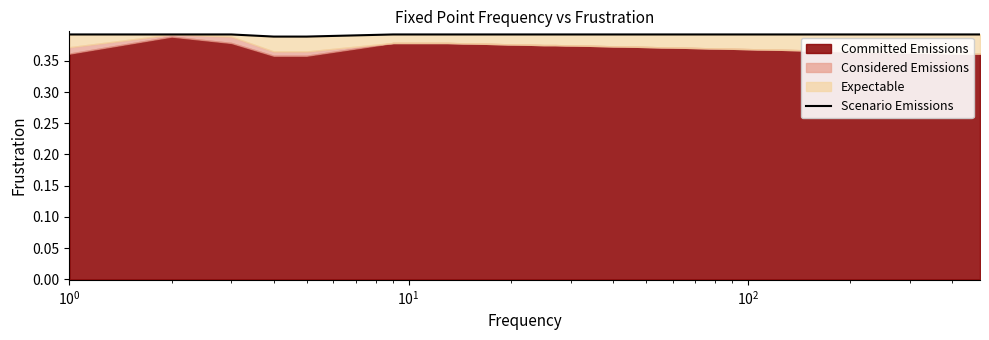

What is the smallest value displayed?

0.4